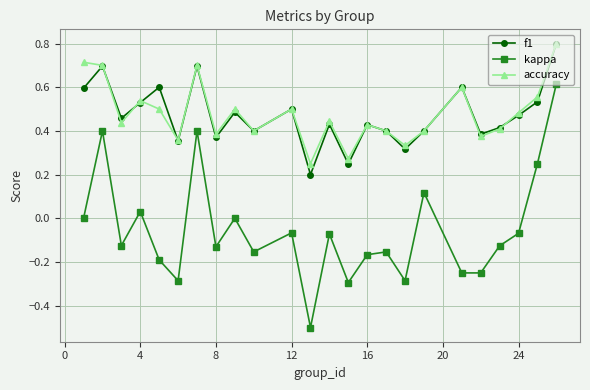

What is the smallest value displayed?

-0.5